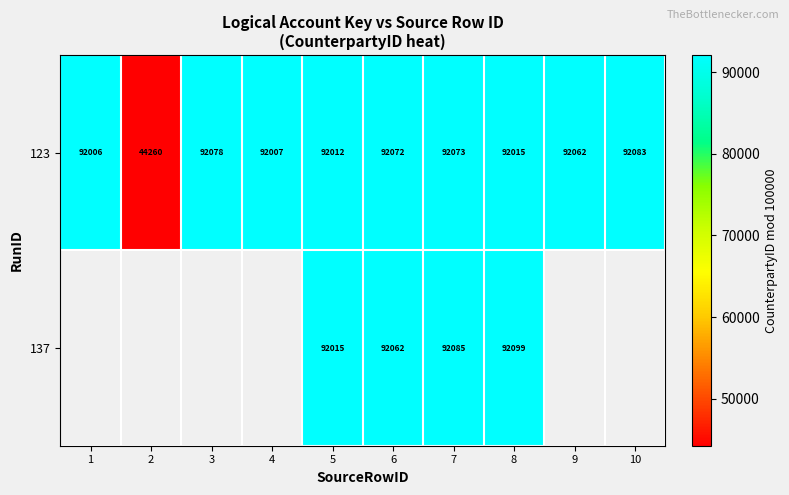

Between 2 and 5, which is larger?

5